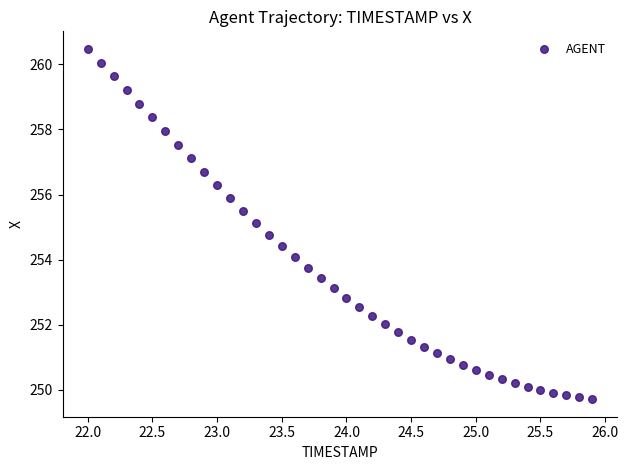

What is the range of X values (max minus min)?

3.9